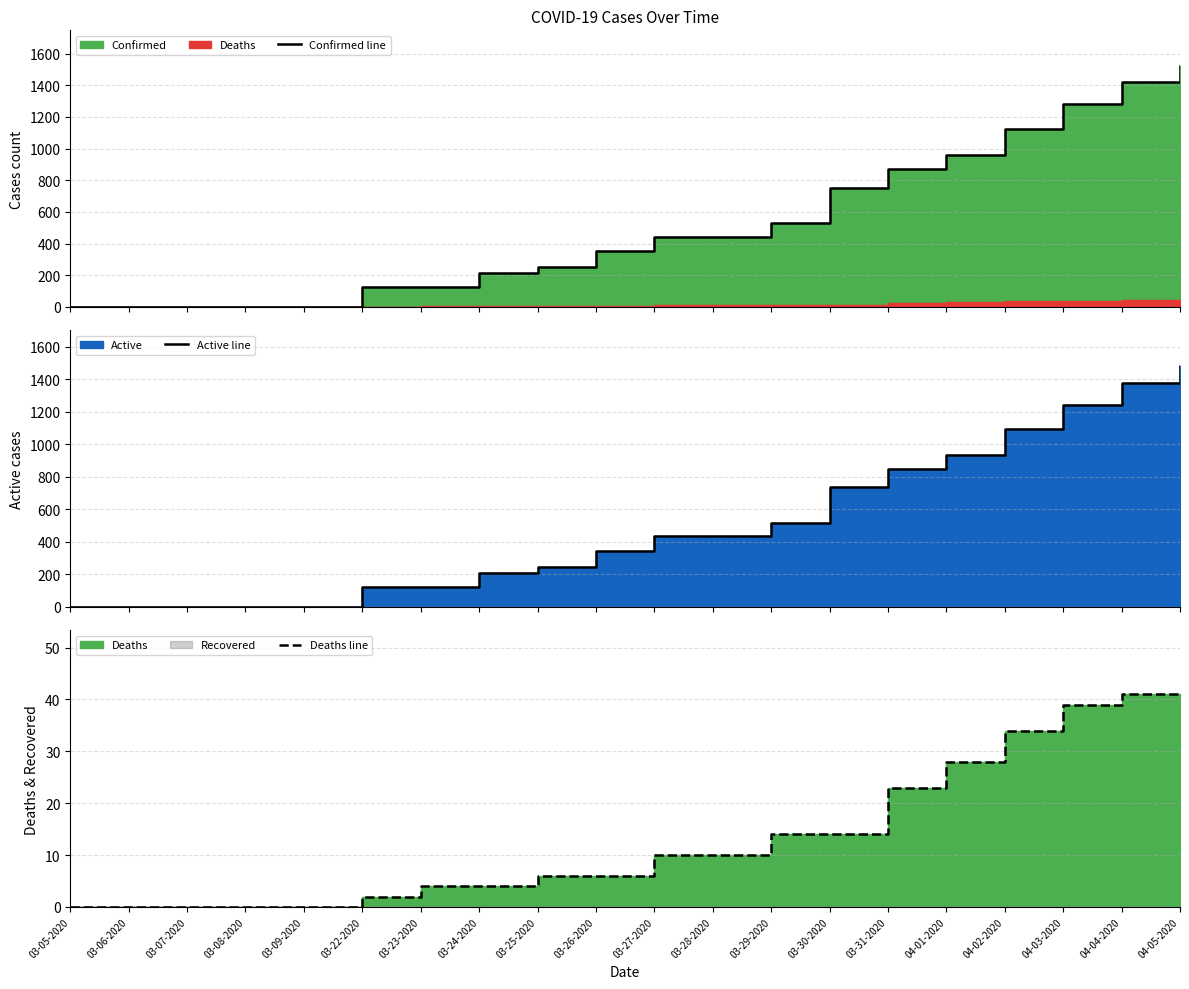

What is the average value of the Deaths line series?

14